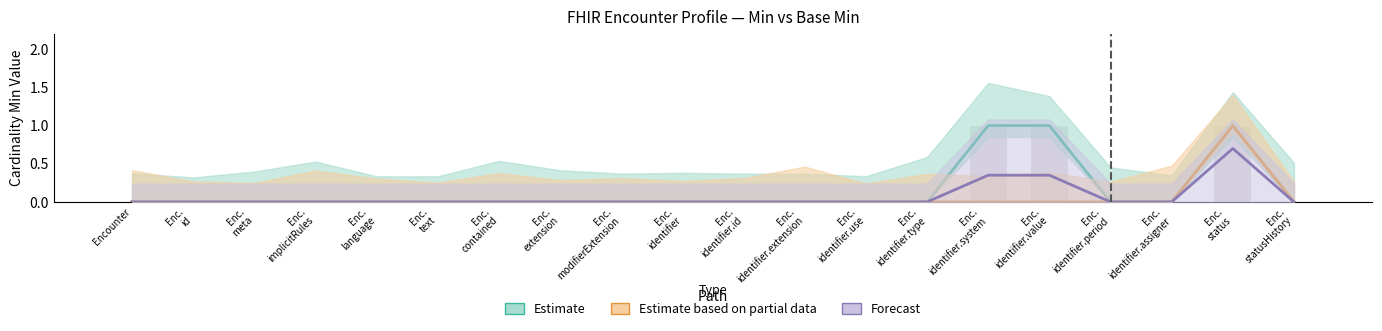

Reading right to left, transcribe all the data shown in this chart.

Estimate: 0.0	1.0	0.0	0.0	1.0	1.0	0.0	0.0	0.0	0.0	0.0	0.0	0.0	0.0	0.0	0.0	0.0	0.0	0.0	0.0
Estimate based on partial data: 0.0	1.0	0.0	0.0	0.0	0.0	0.0	0.0	0.0	0.0	0.0	0.0	0.0	0.0	0.0	0.0	0.0	0.0	0.0	0.0
Forecast: 0.0	0.7	0.0	0.0	0.3	0.3	0.0	0.0	0.0	0.0	0.0	0.0	0.0	0.0	0.0	0.0	0.0	0.0	0.0	0.0